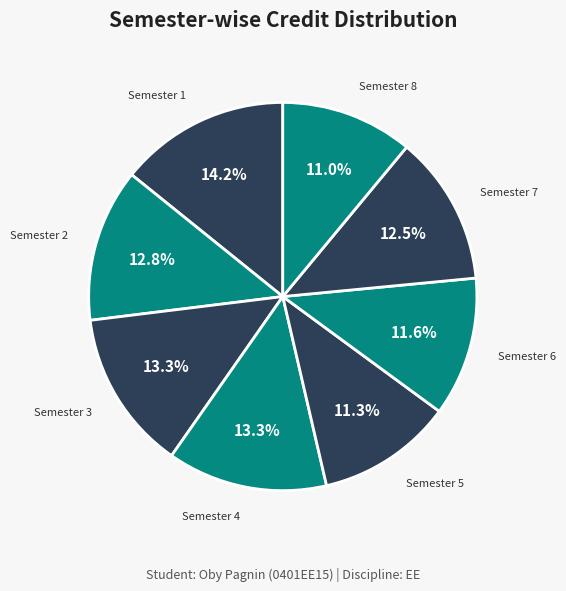

How many slices are in this pie chart?

8